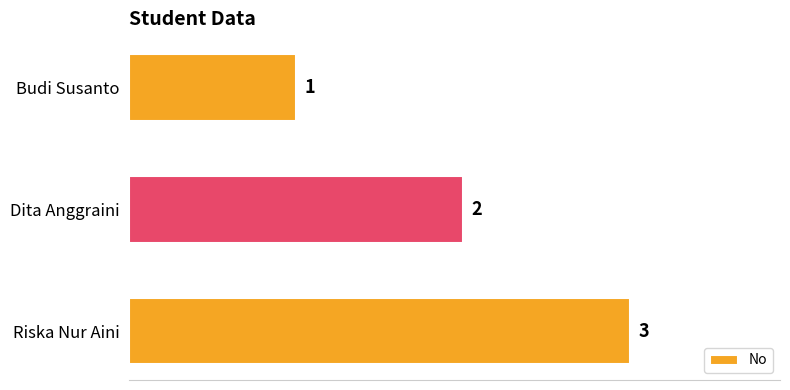

How many categories are shown in the chart?

3